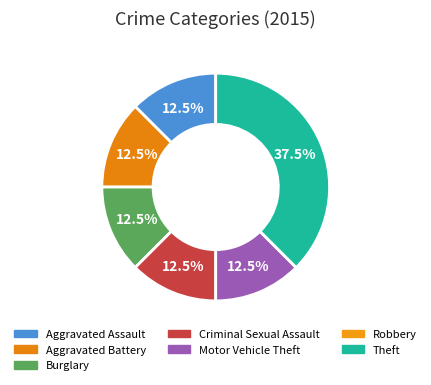

What is the largest slice in the pie chart?

Theft